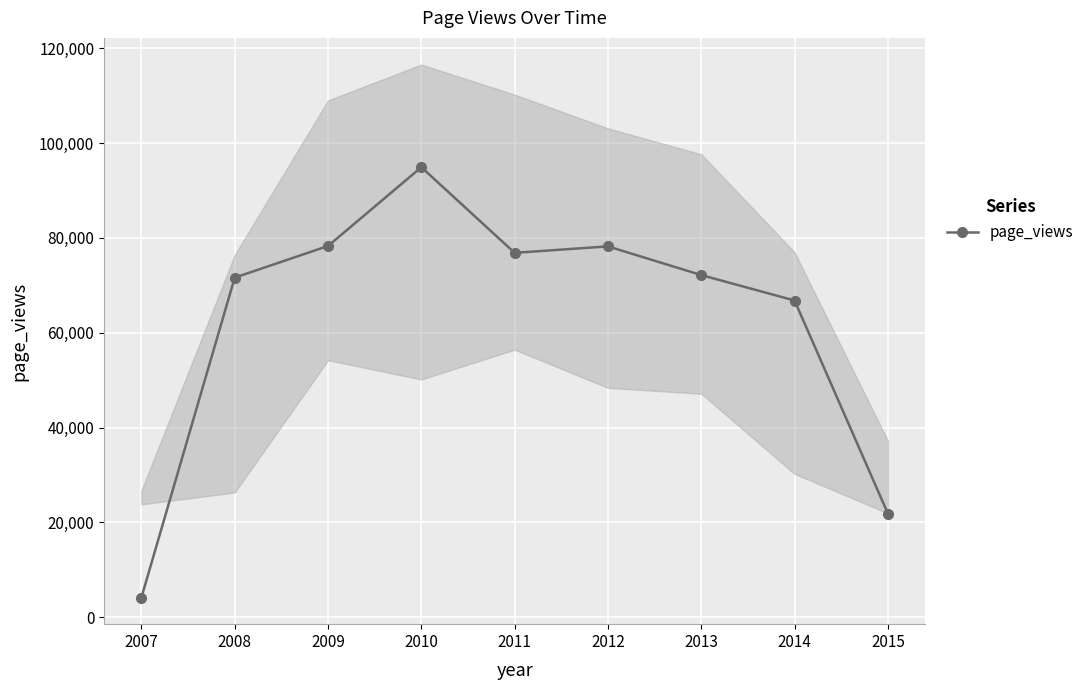

How many lines are shown in the chart?

1